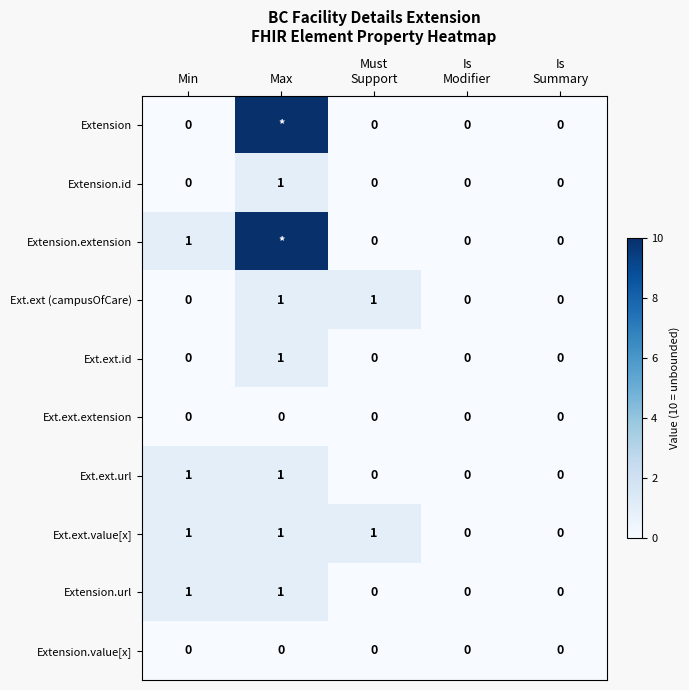

What is the maximum value for Ext.ext.id?

1